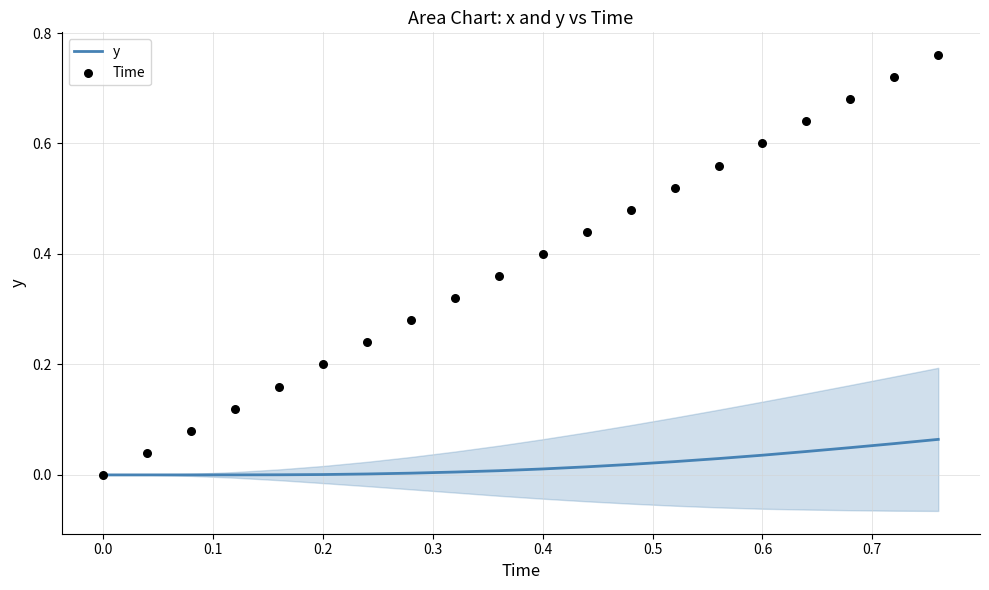

What are all the series names shown in the legend?

y, Time